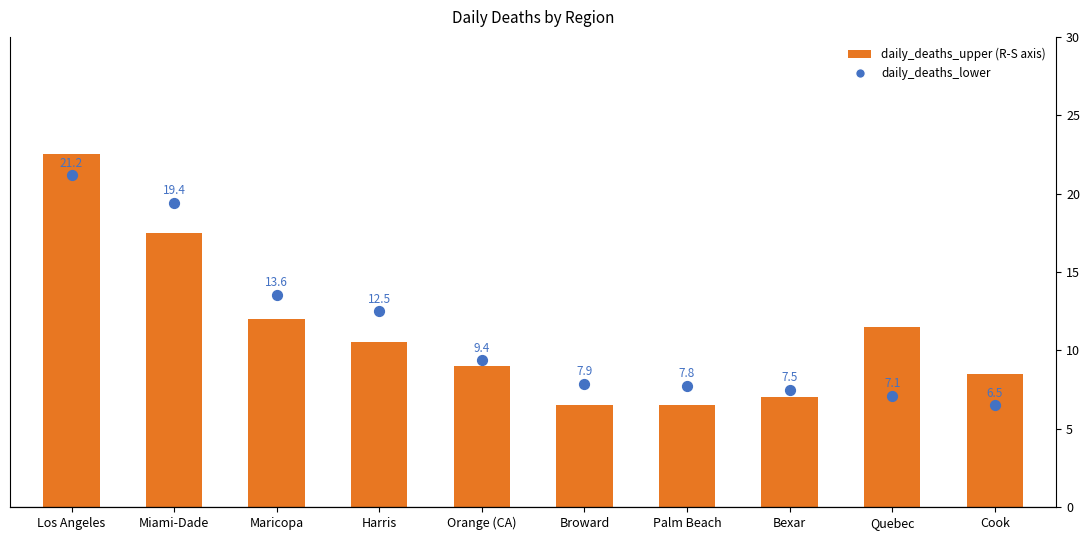

Which series contains the highest Y value?

daily_deaths (R-S axis)